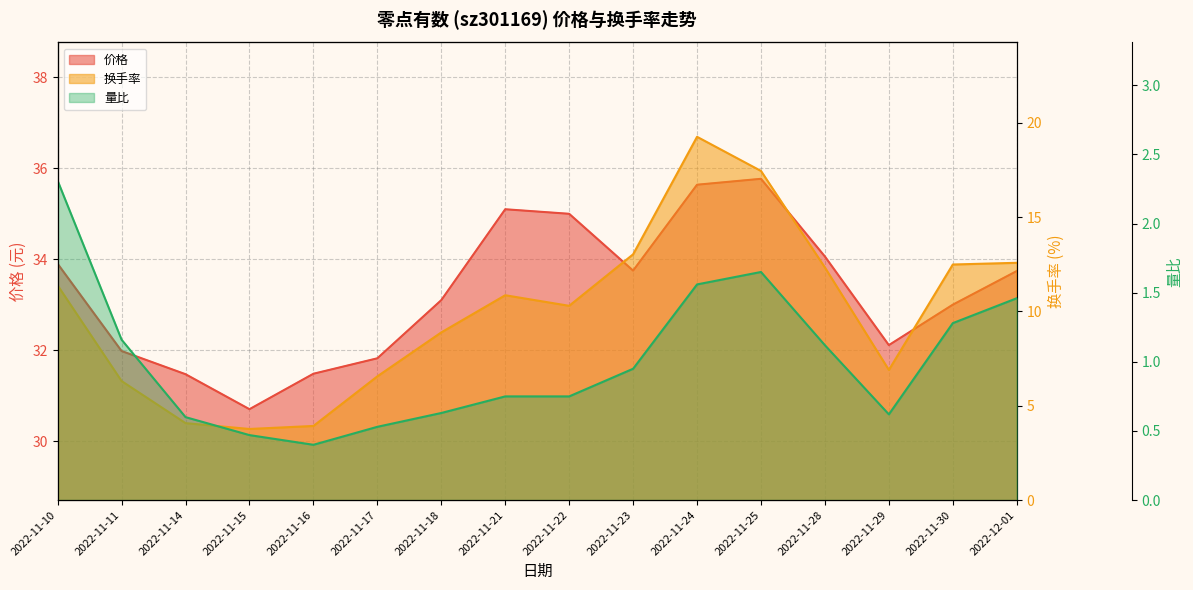

Is the value of 价格 at 2022-11-15 greater than the value of 量比 at 2022-11-18?

Yes